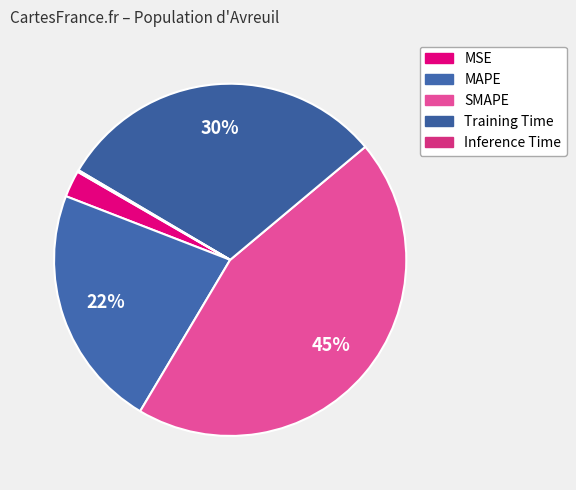

Combined, do Inference Time and Training Time account for over 50%?

No